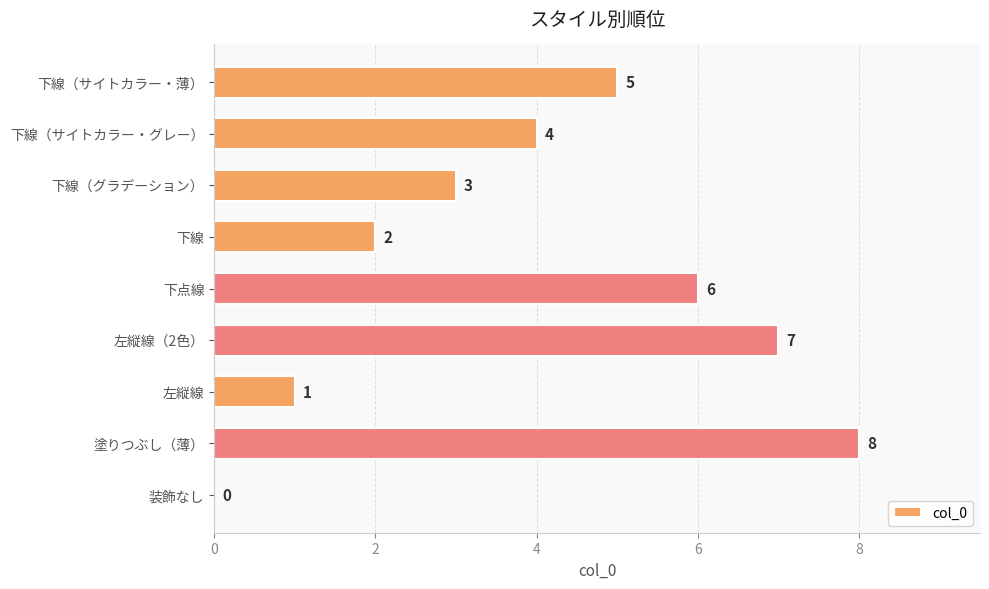

Reading bottom to top, what are all the values shown in this chart?

装飾なし=0	塗りつぶし（薄）=8	左縦線=1	左縦線（2色）=7	下点線=6	下線=2	下線（グラデーション）=3	下線（サイトカラー・グレー）=4	下線（サイトカラー・薄）=5